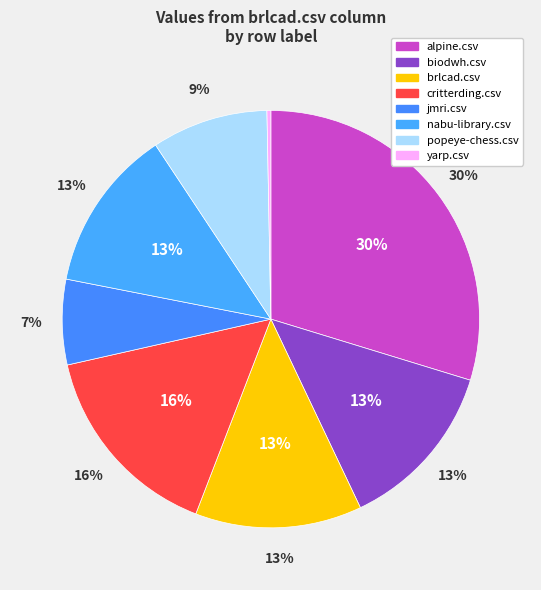

Rank the categories by value from lowest to highest.

yarp.csv, jmri.csv, popeye-chess.csv, nabu-library.csv, brlcad.csv, biodwh.csv, critterding.csv, alpine.csv